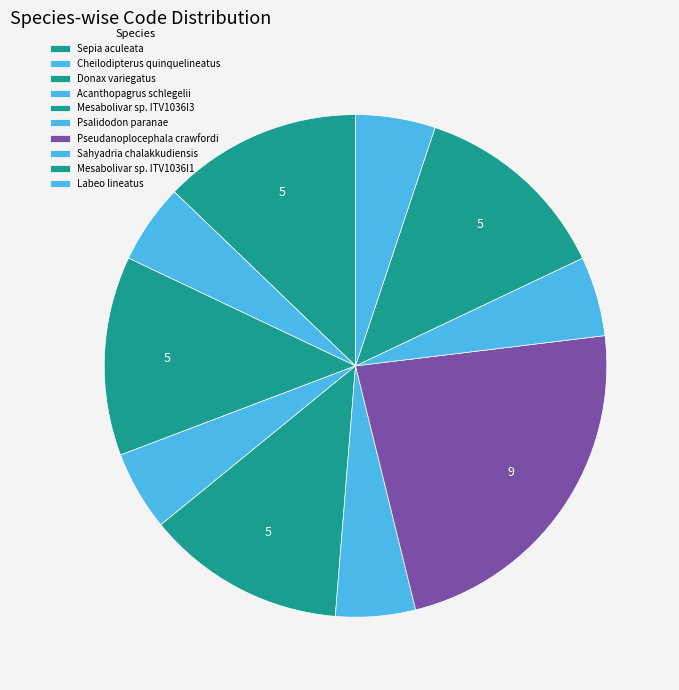

How many slices are in this pie chart?

10